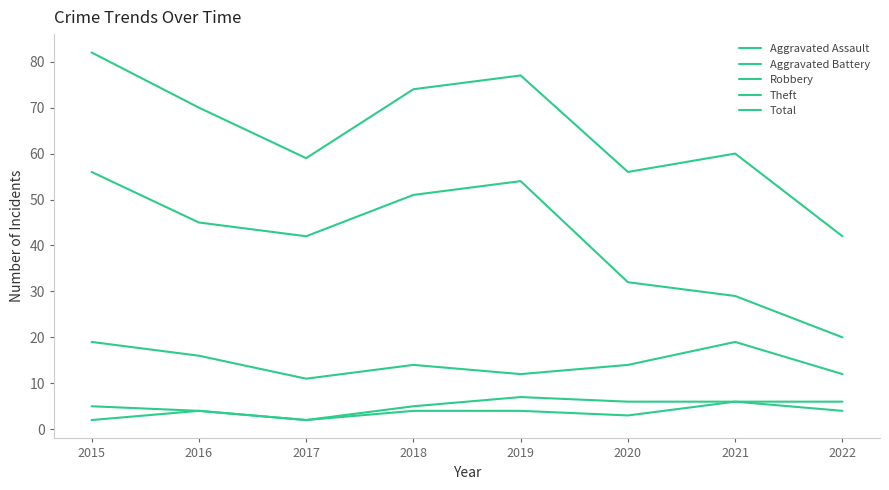

Reading right to left, transcribe all the data shown in this chart.

Aggravated Assault: 4	6	3	4	4	2	4	2
Aggravated Battery: 6	6	6	7	5	2	4	5
Robbery: 12	19	14	12	14	11	16	19
Theft: 20	29	32	54	51	42	45	56
Total: 42	60	56	77	74	59	70	82